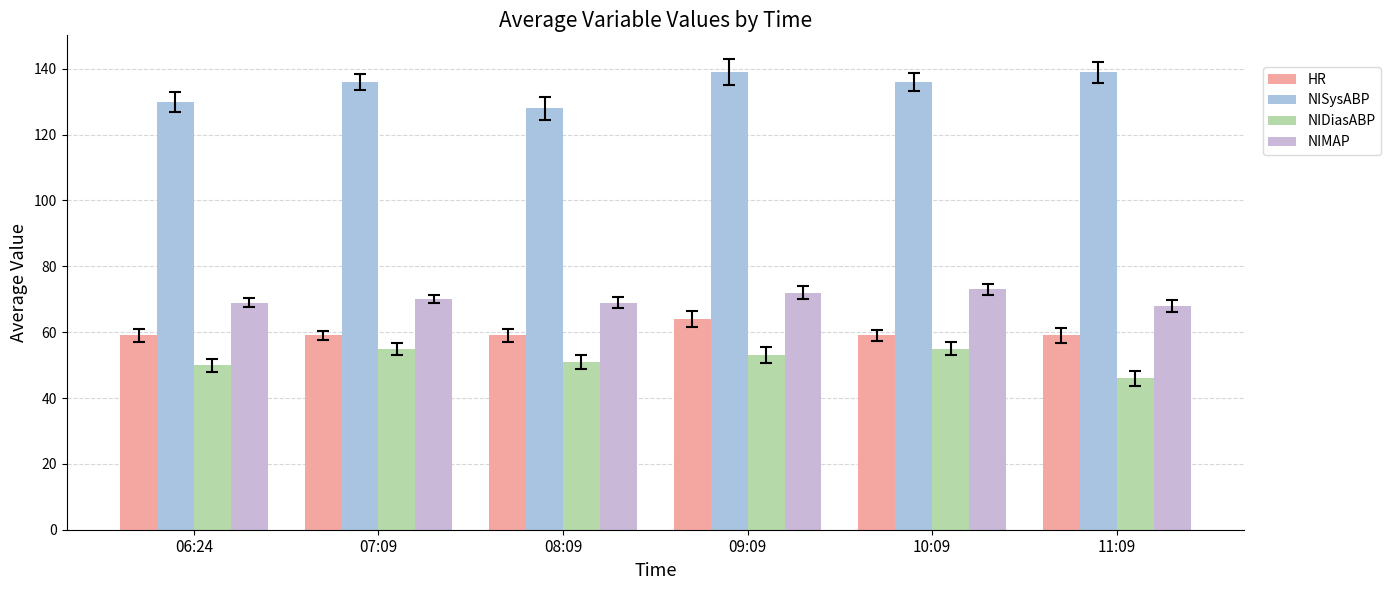

What are all the series names shown in the legend?

HR, NISysABP, NIDiasABP, NIMAP